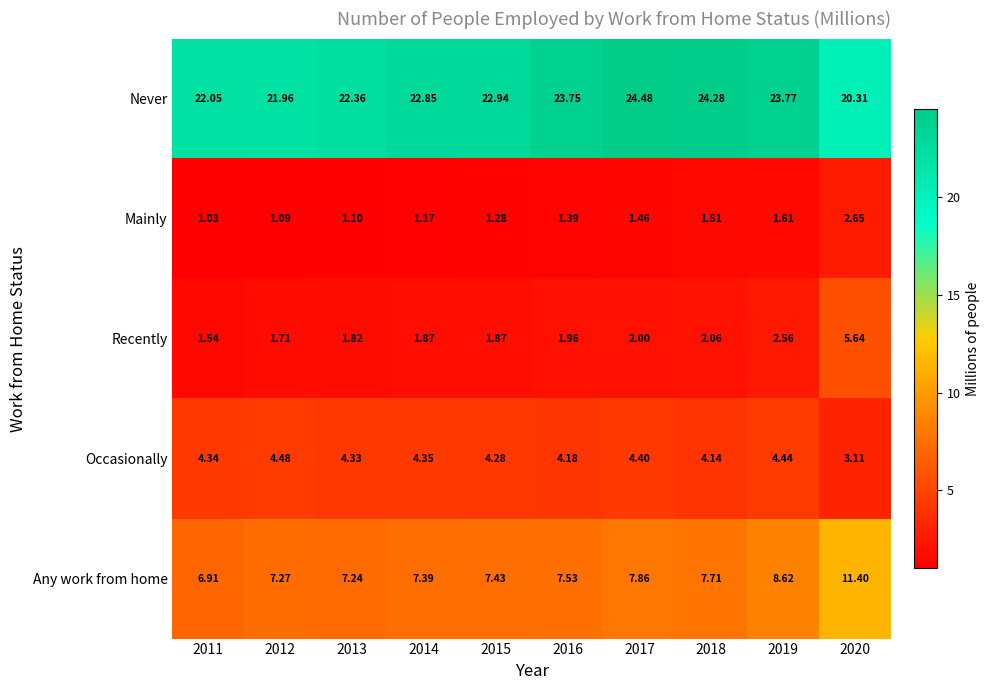

Rank the series by their maximum value, from highest to lowest.

Never, Any work from home, Recently, Occasionally, Mainly